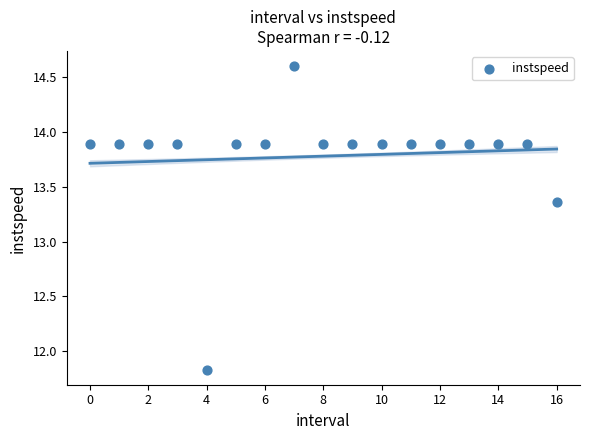

How many data points are displayed?

17